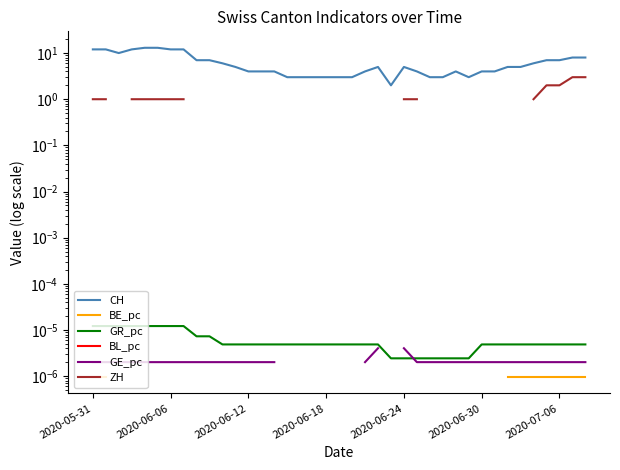

Which series has the largest range (max minus min)?

CH